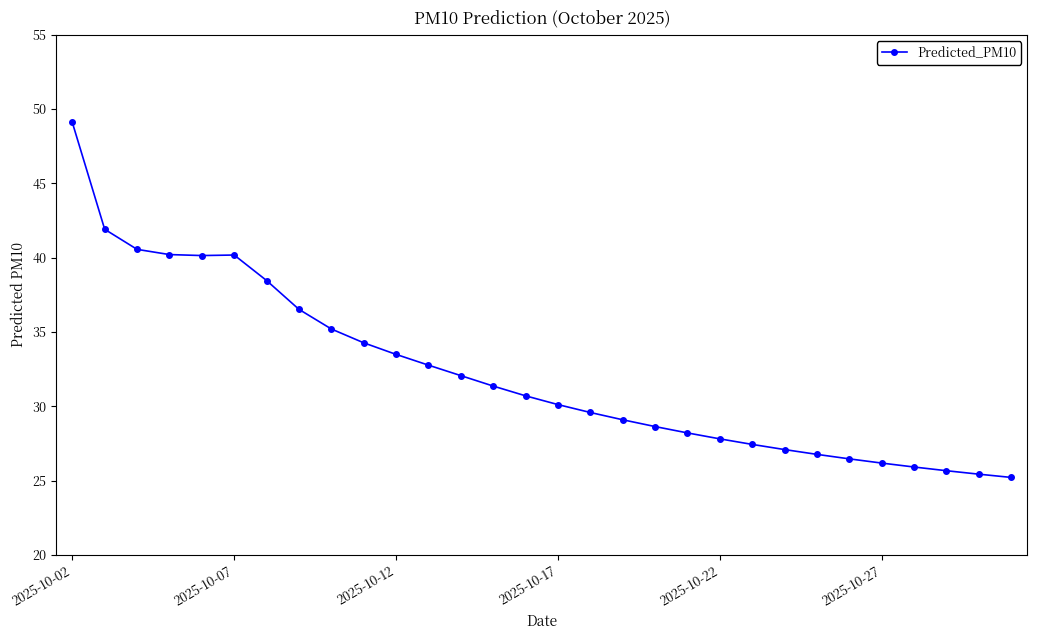

What is the value of the 3rd point from the left?

40.6